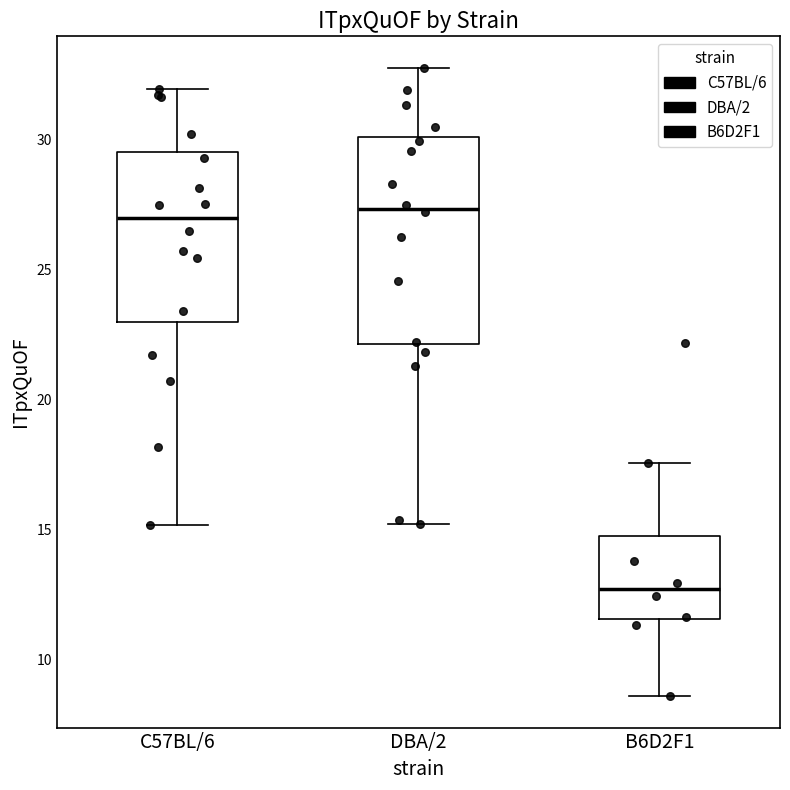

Reading left to right, read every box against the y-axis: the position of its median line, the range the box covers, and the ends of its whiskers. The values are not printed on the chart, so give them approximately, as read against the axis.

C57BL/6: median 27.0, box 23.0 to 29.5, whiskers 15.0 to 32.0
DBA/2: median 27.5, box 22.0 to 30.0, whiskers 15.0 to 33.0
B6D2F1: median 12.5, box 11.5 to 15.0, whiskers 8.5 to 17.5